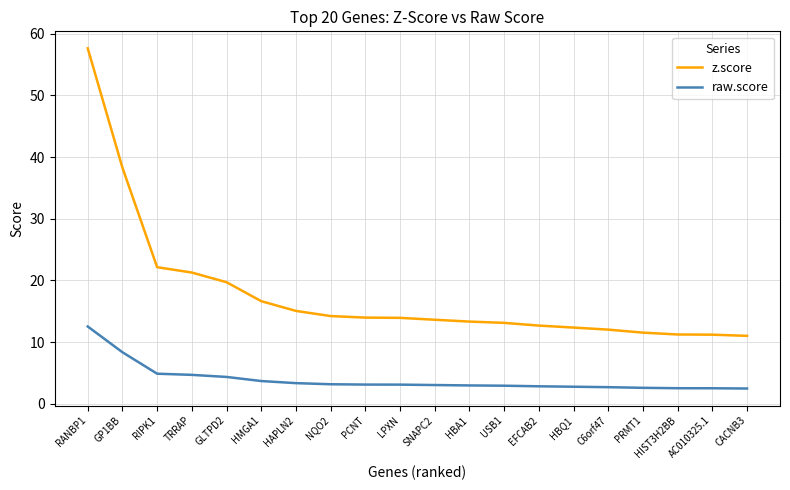

What is the difference between the highest and lowest values at EFCAB2?

9.8